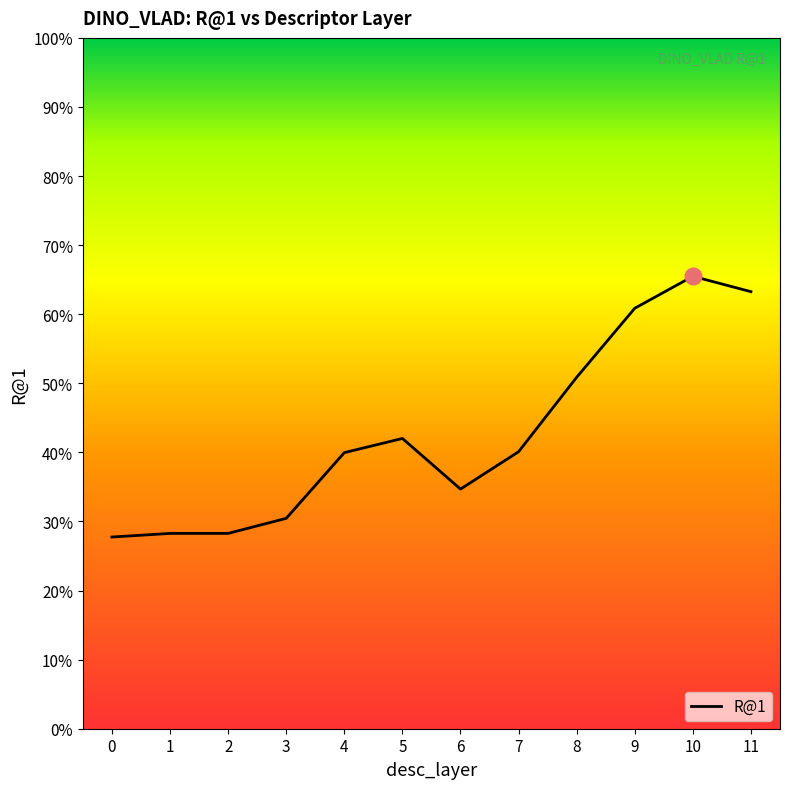

Does the chart display data point markers on the line(s)?

No